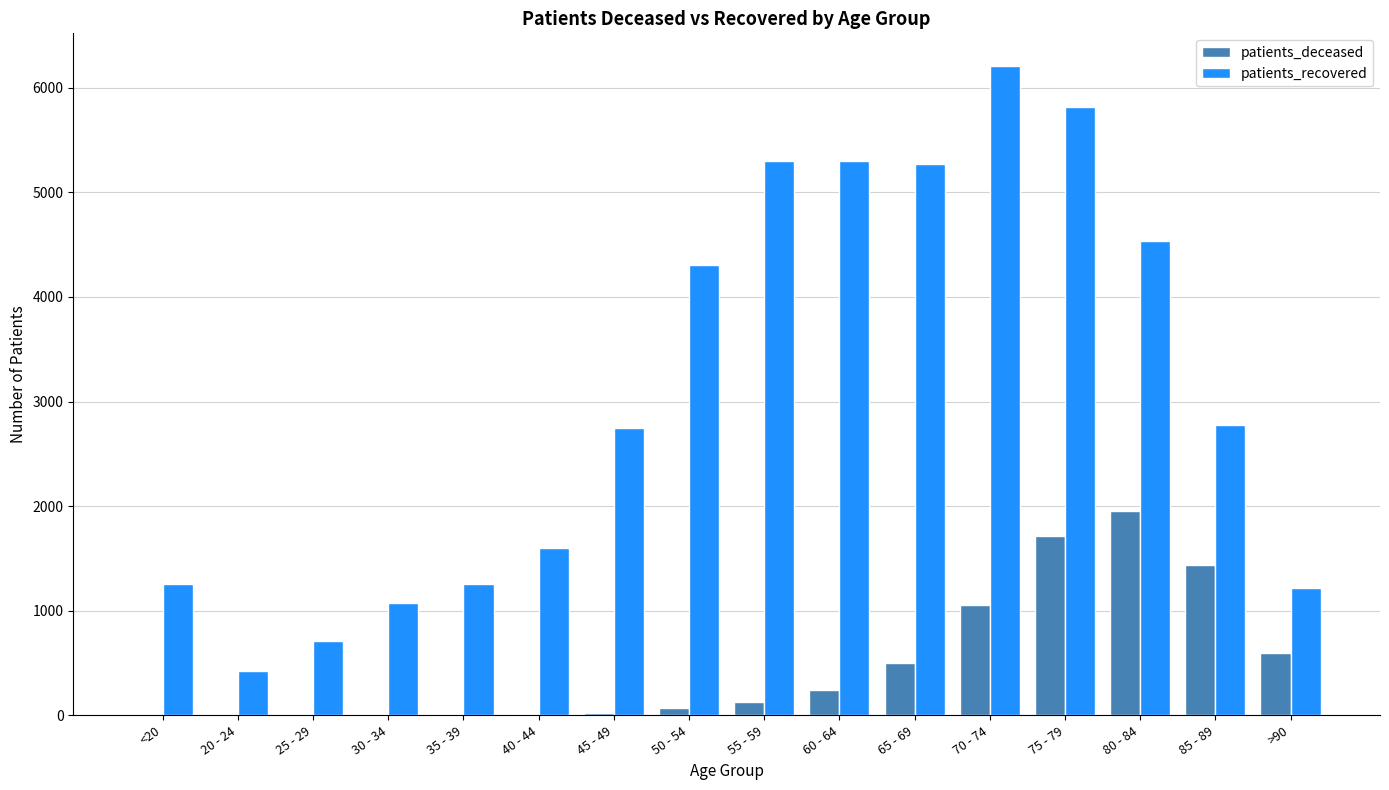

What is the sum of all patients_deceased values?

7767